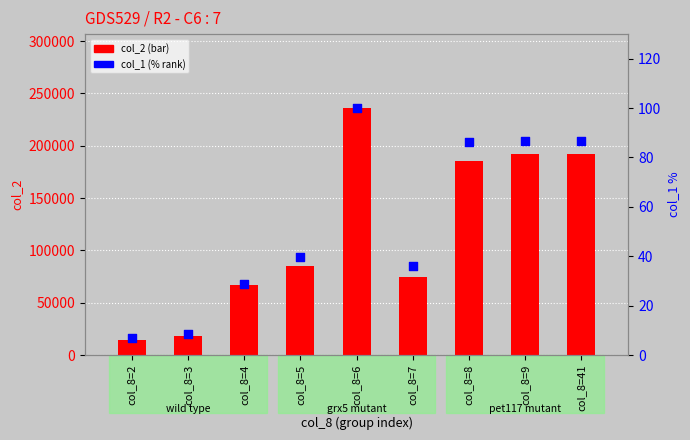

At which category is the sum across all series the highest?

col_8=6